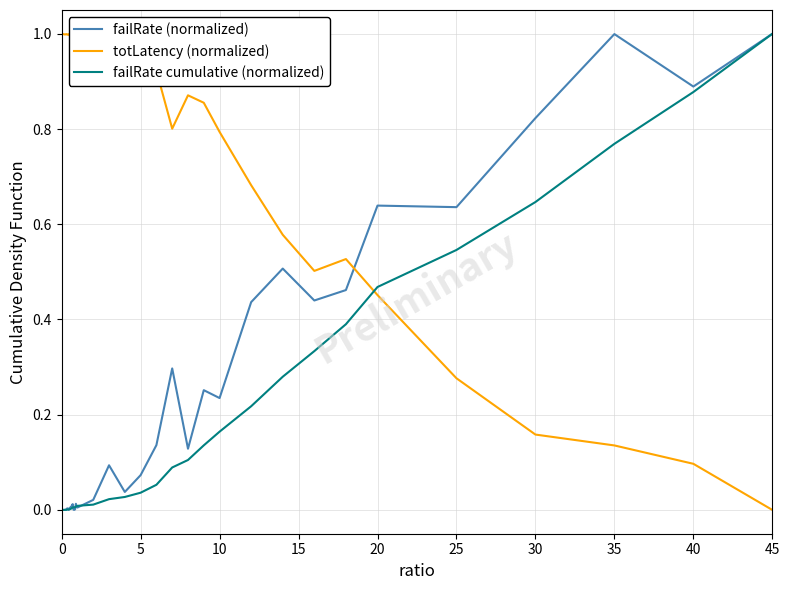

True or false: failRate (normalized) and totLatency (normalized) cross at least once.

True